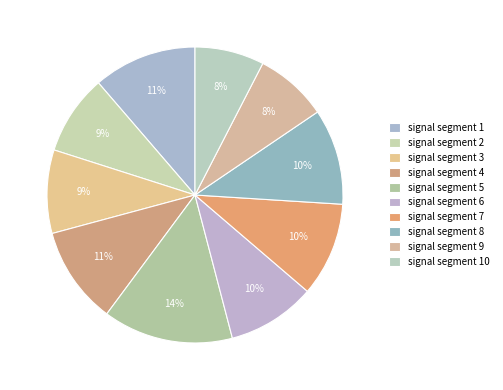

Rank the categories by value from lowest to highest.

signal segment 10, signal segment 9, signal segment 2, signal segment 3, signal segment 6, signal segment 7, signal segment 8, signal segment 4, signal segment 1, signal segment 5